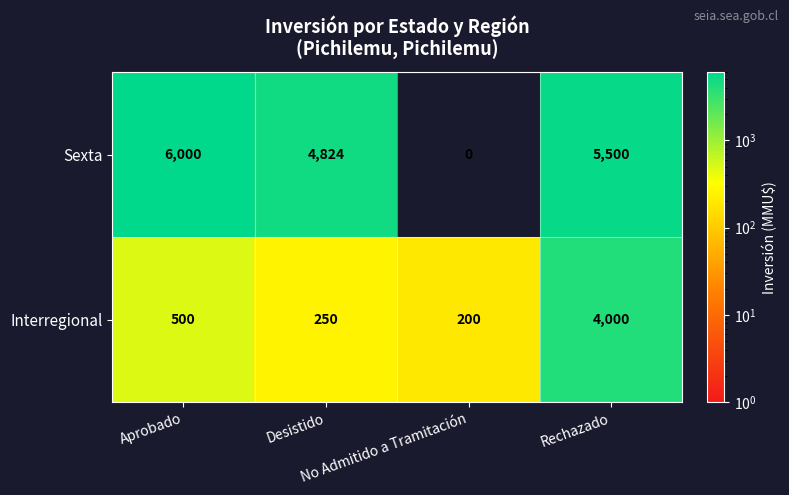

What is the difference between the maximum and minimum values in the Sexta series?

6000